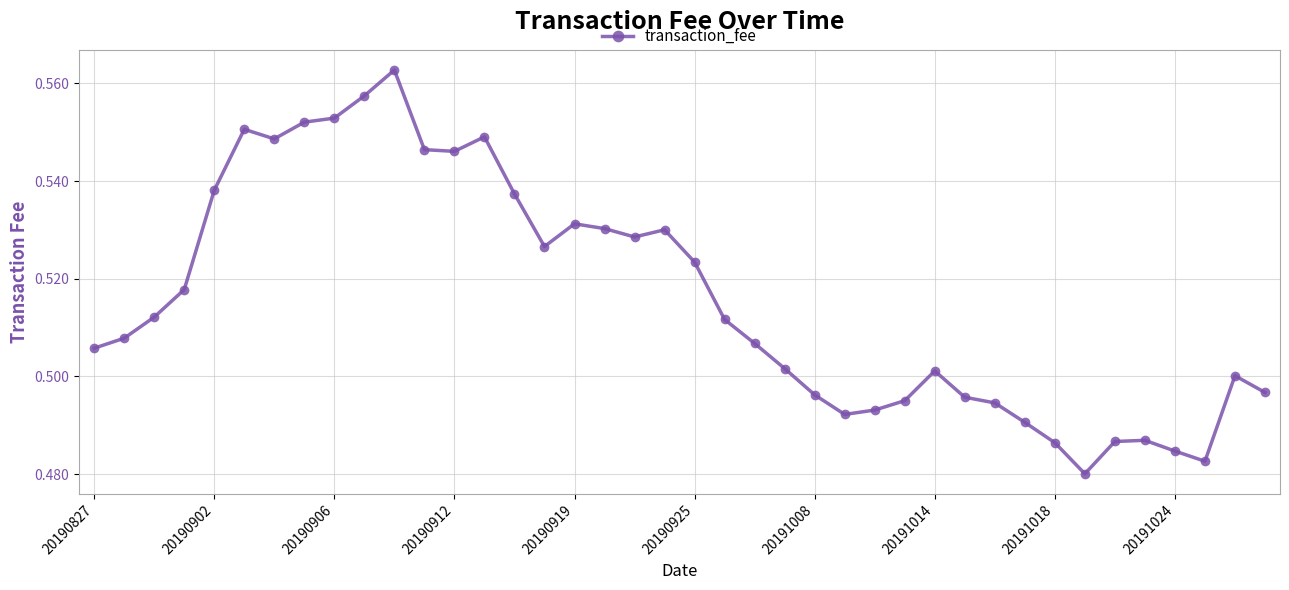

What is the sum of all values?

20.6